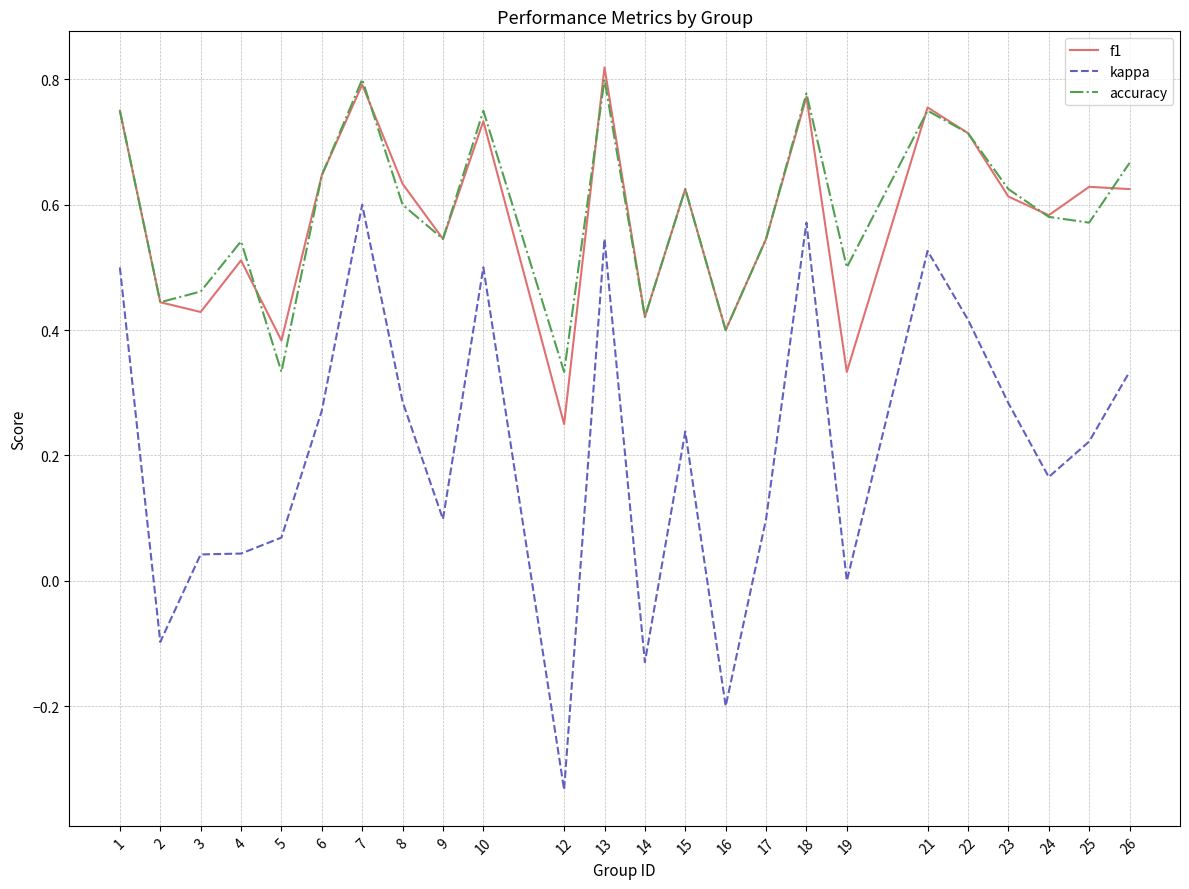

What are all the series names shown in the legend?

f1, kappa, accuracy